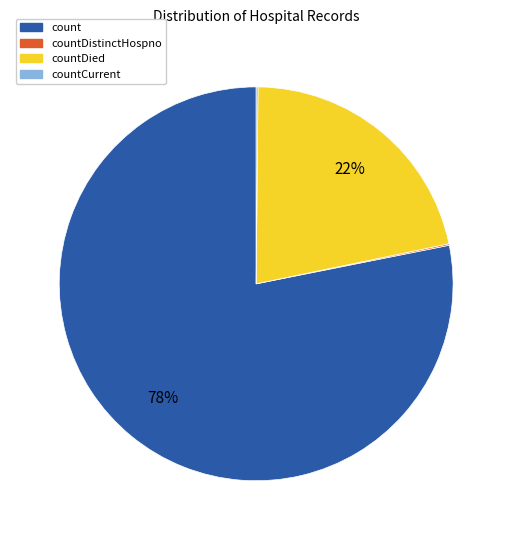

What is the majority slice?

count